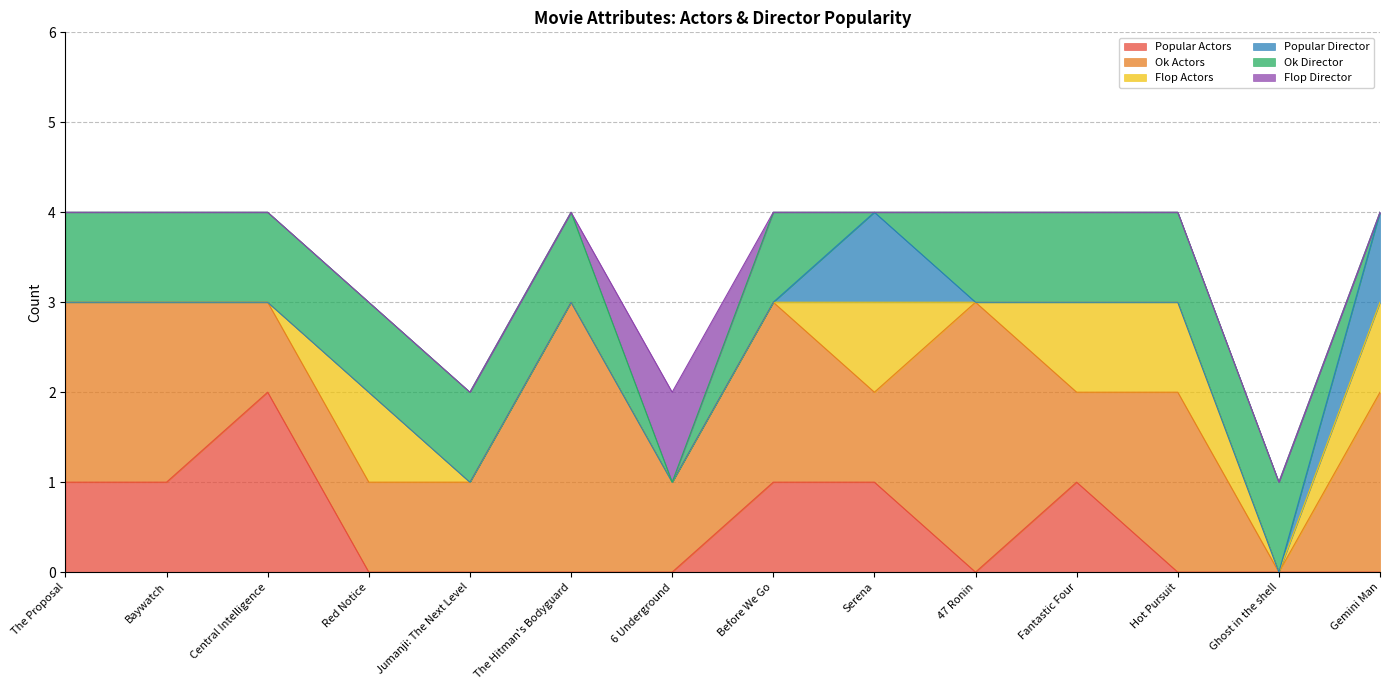

Reading left to right, transcribe all the data shown in this chart.

Popular Actors: The Proposal=1	Baywatch=1	Central Intelligence=2	Red Notice=0	Jumanji: The Next Level=0	The Hitman's Bodyguard=0	6 Underground=0	Before We Go=1	Serena=1	47 Ronin=0	Fantastic Four=1	Hot Pursuit=0	Ghost in the shell=0	Gemini Man=0
Ok Actors: The Proposal=2	Baywatch=2	Central Intelligence=1	Red Notice=1	Jumanji: The Next Level=1	The Hitman's Bodyguard=3	6 Underground=1	Before We Go=2	Serena=1	47 Ronin=3	Fantastic Four=1	Hot Pursuit=2	Ghost in the shell=0	Gemini Man=2
Flop Actors: The Proposal=0	Baywatch=0	Central Intelligence=0	Red Notice=1	Jumanji: The Next Level=0	The Hitman's Bodyguard=0	6 Underground=0	Before We Go=0	Serena=1	47 Ronin=0	Fantastic Four=1	Hot Pursuit=1	Ghost in the shell=0	Gemini Man=1
Popular Director: The Proposal=0	Baywatch=0	Central Intelligence=0	Red Notice=0	Jumanji: The Next Level=0	The Hitman's Bodyguard=0	6 Underground=0	Before We Go=0	Serena=1	47 Ronin=0	Fantastic Four=0	Hot Pursuit=0	Ghost in the shell=0	Gemini Man=1
Ok Director: The Proposal=1	Baywatch=1	Central Intelligence=1	Red Notice=1	Jumanji: The Next Level=1	The Hitman's Bodyguard=1	6 Underground=0	Before We Go=1	Serena=0	47 Ronin=1	Fantastic Four=1	Hot Pursuit=1	Ghost in the shell=1	Gemini Man=0
Flop Director: The Proposal=0	Baywatch=0	Central Intelligence=0	Red Notice=0	Jumanji: The Next Level=0	The Hitman's Bodyguard=0	6 Underground=1	Before We Go=0	Serena=0	47 Ronin=0	Fantastic Four=0	Hot Pursuit=0	Ghost in the shell=0	Gemini Man=0